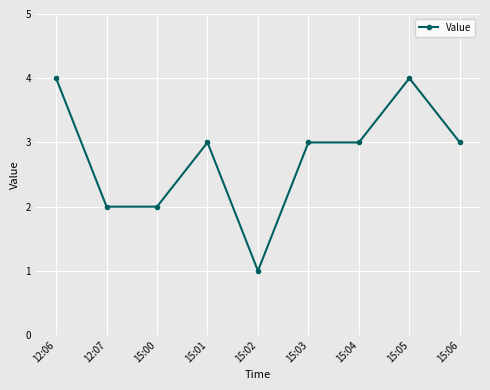

What is the sum of all values?

25